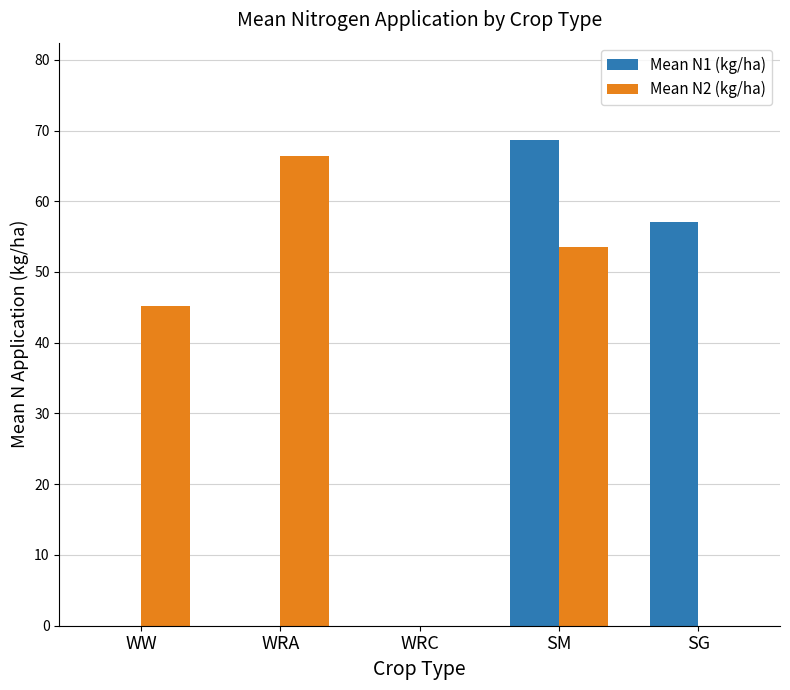

What value does the Mean N1 (kg/ha) series have at SG?

57.1